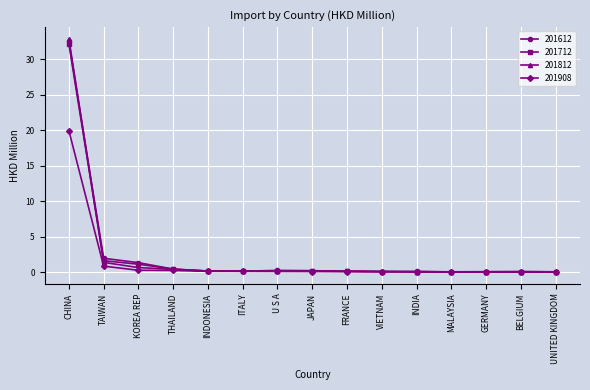

What is the label of the 11th point from the left?

INDIA